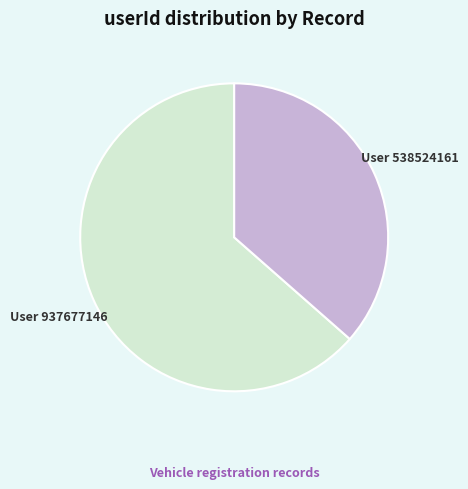

Is there a majority slice in this chart?

Yes